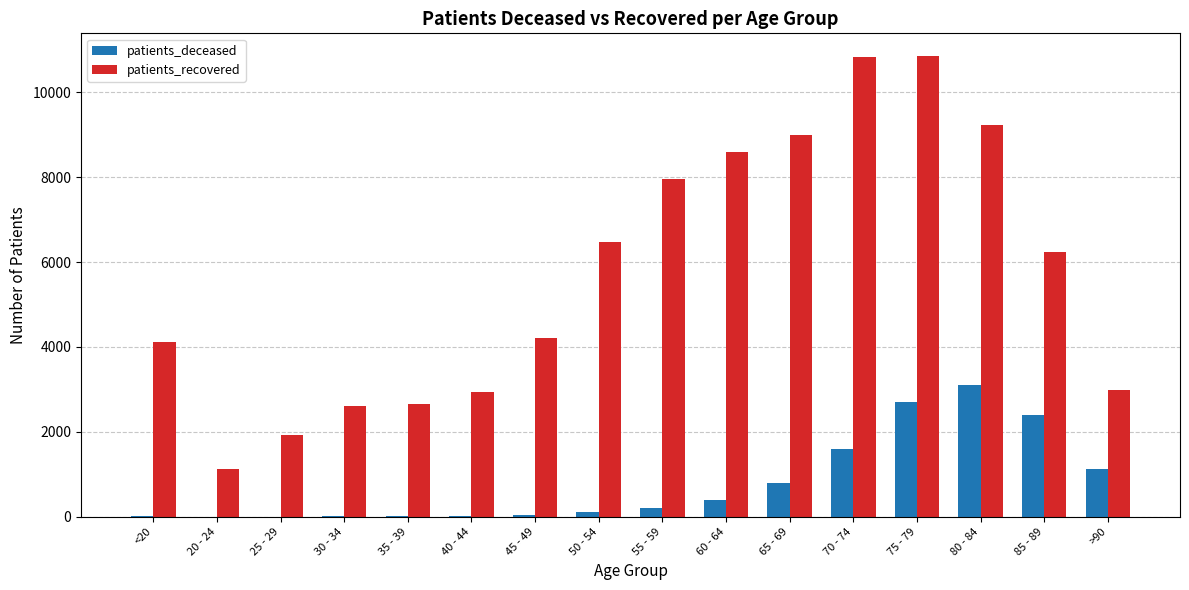

What is the sum of the patients_recovered values at <20 and 45 - 49?

8339